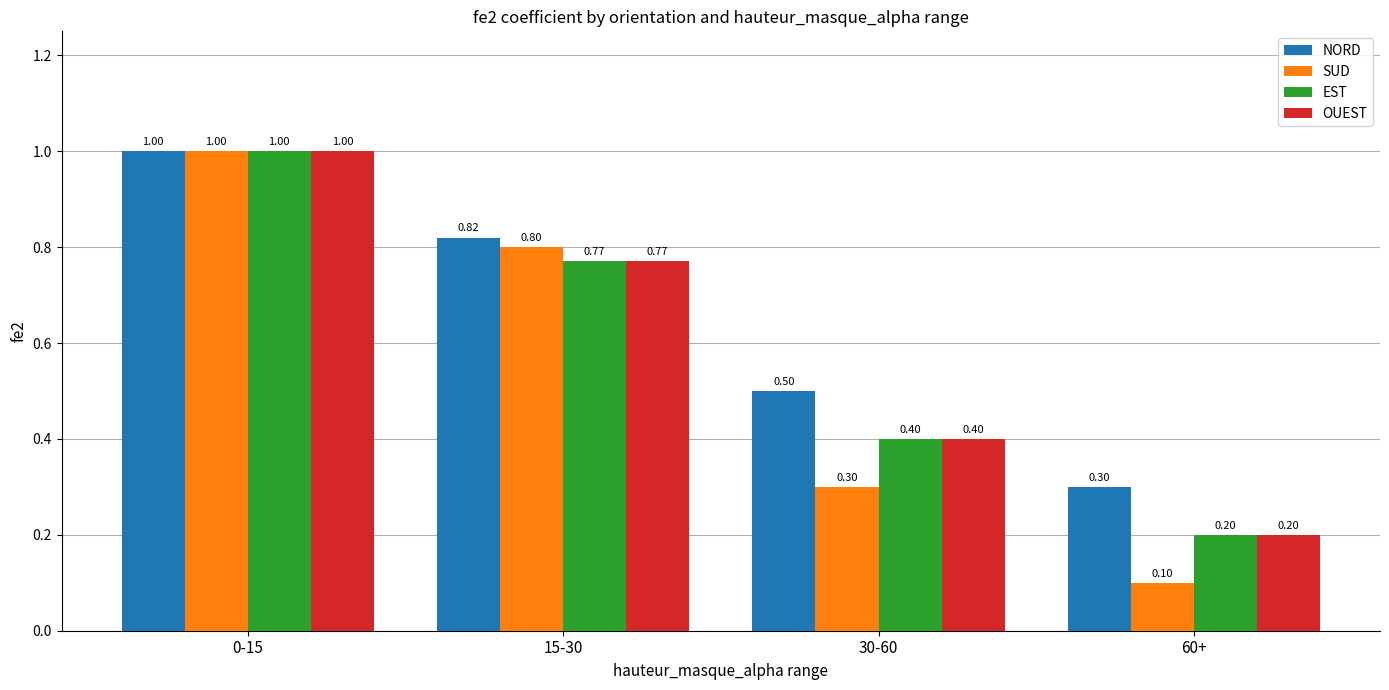

Reading right to left, what are all the values shown in this chart?

NORD: 0.3	0.5	0.8	1.0
SUD: 0.1	0.3	0.8	1.0
EST: 0.2	0.4	0.8	1.0
OUEST: 0.2	0.4	0.8	1.0